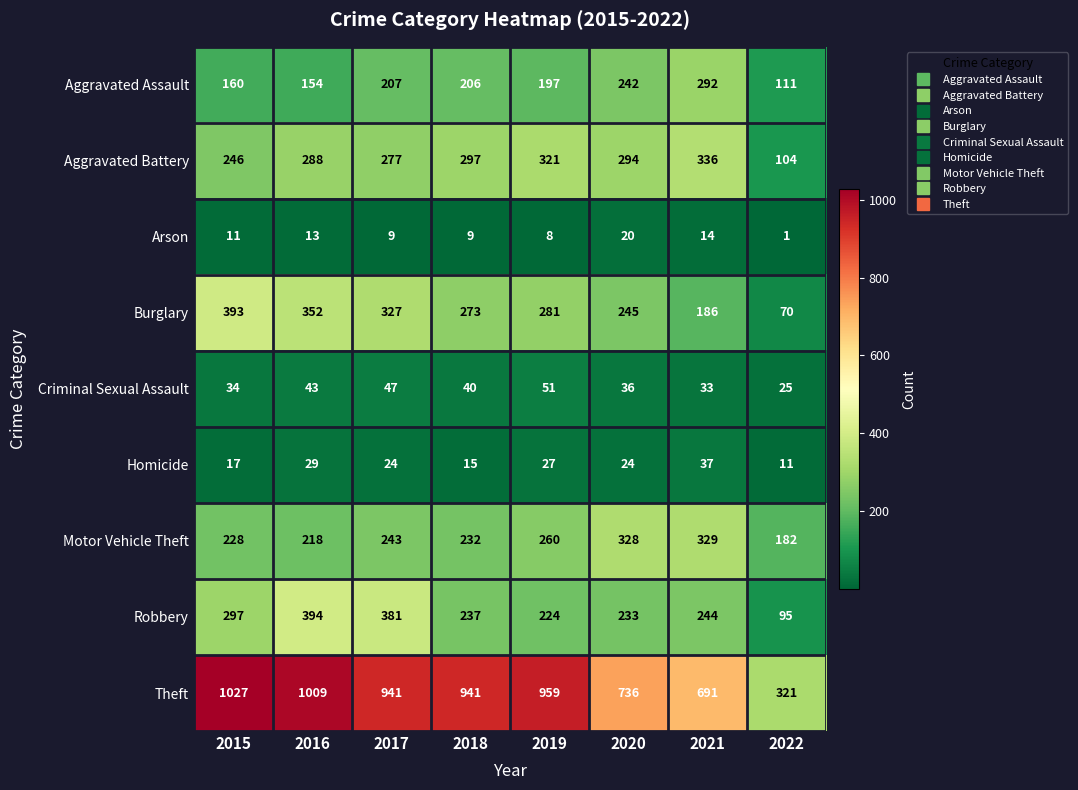

What is the average value of the Theft series?

828